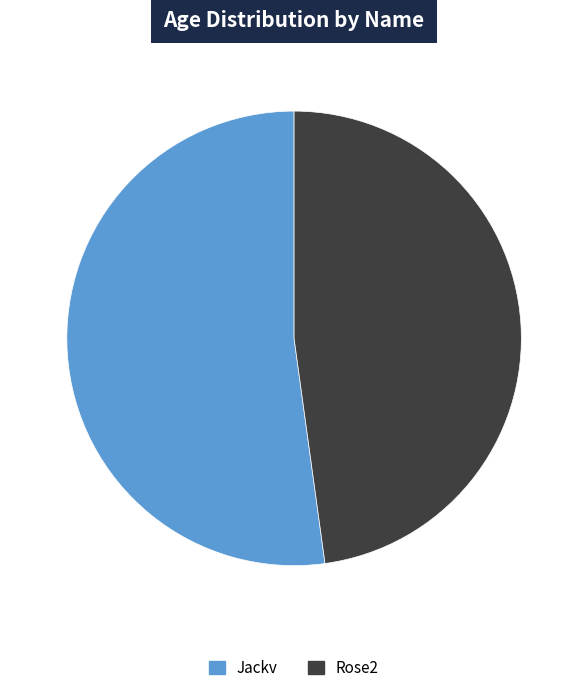

The Rose2 slice represents 48% of the pie. True or false?

True